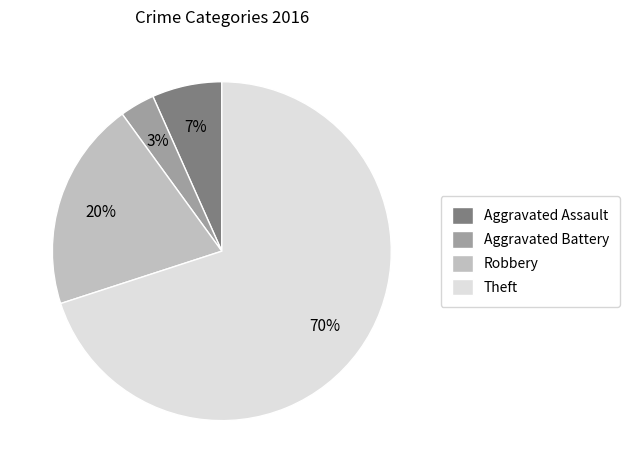

How many segments does this pie chart have?

4